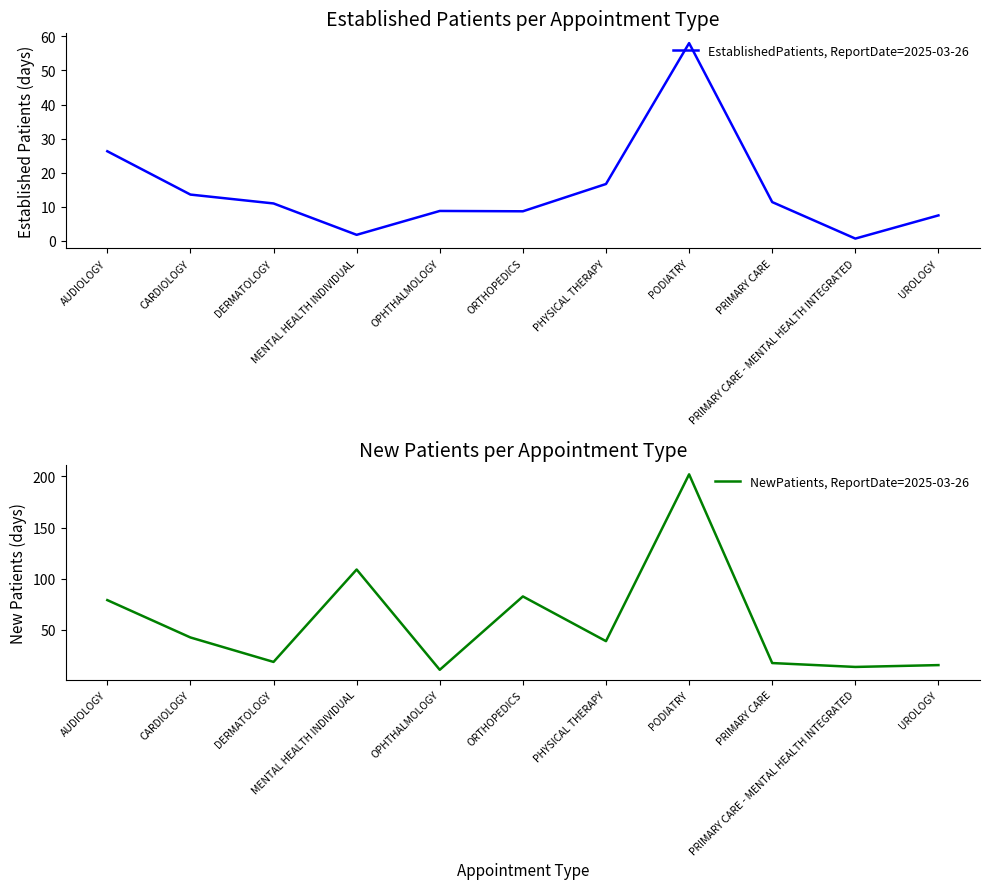

Between DERMATOLOGY and PRIMARY CARE - MENTAL HEALTH INTEGRATED, which series saw the biggest shift?

EstablishedPatients, ReportDate=2025-03-26